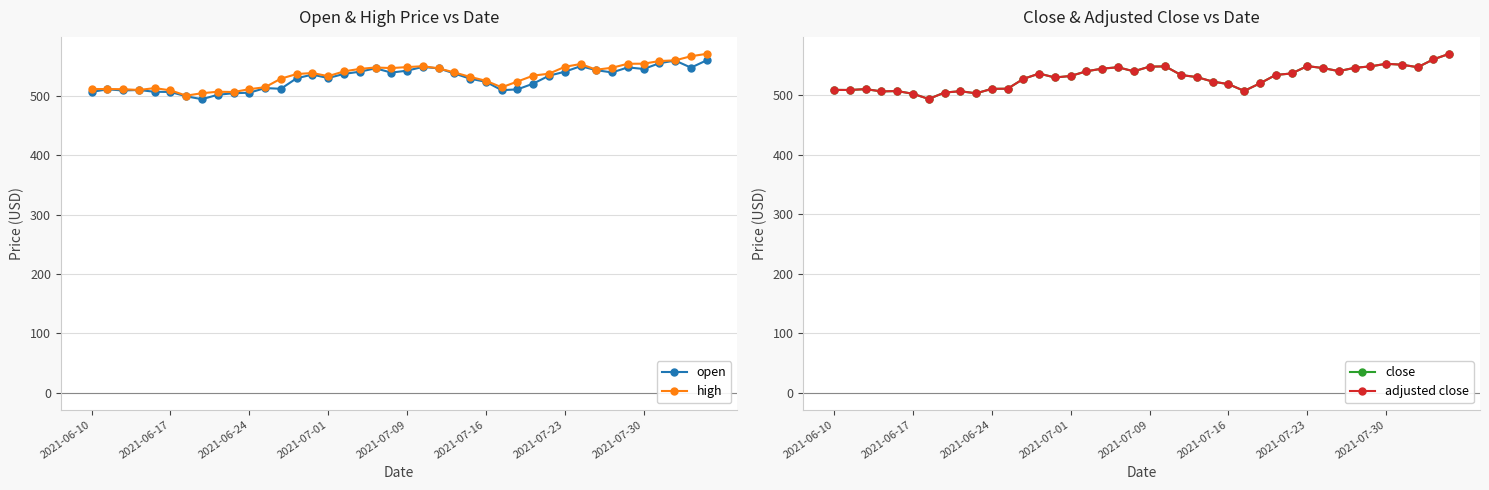

Read the high value at 2021-07-09.

548.5